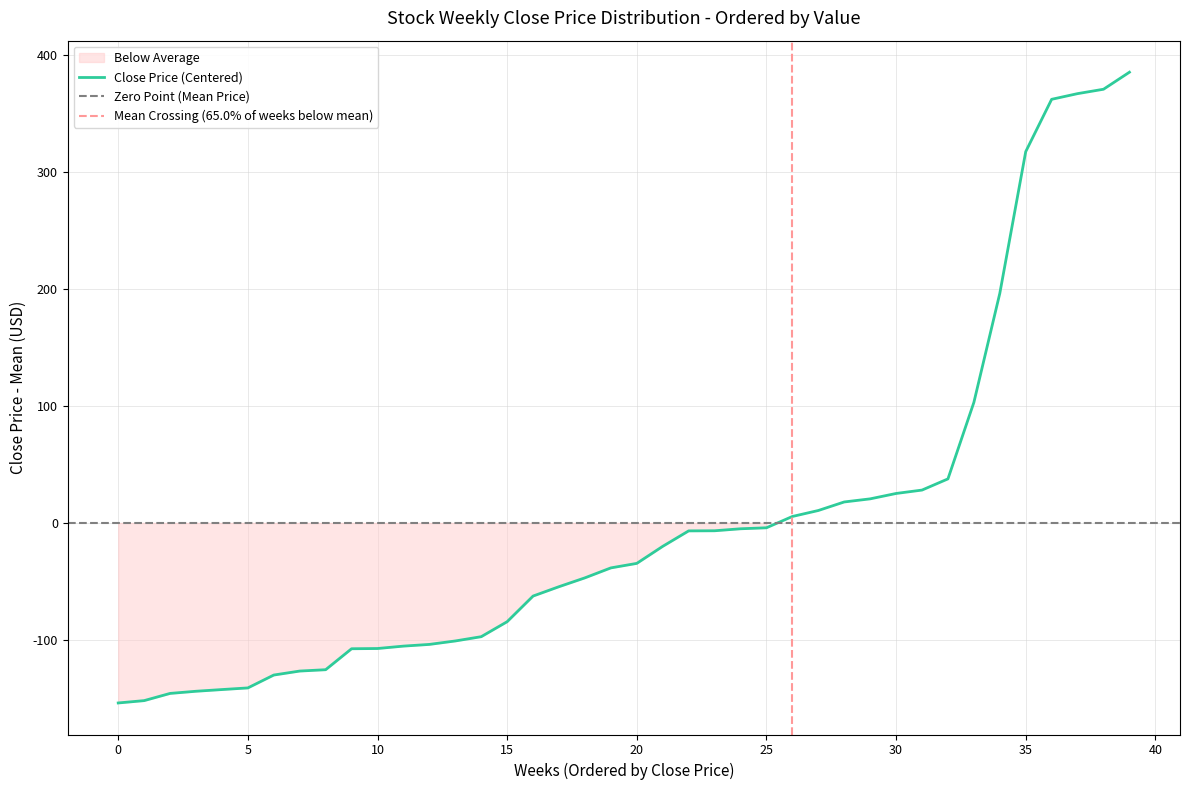

How many negative values are there?

26